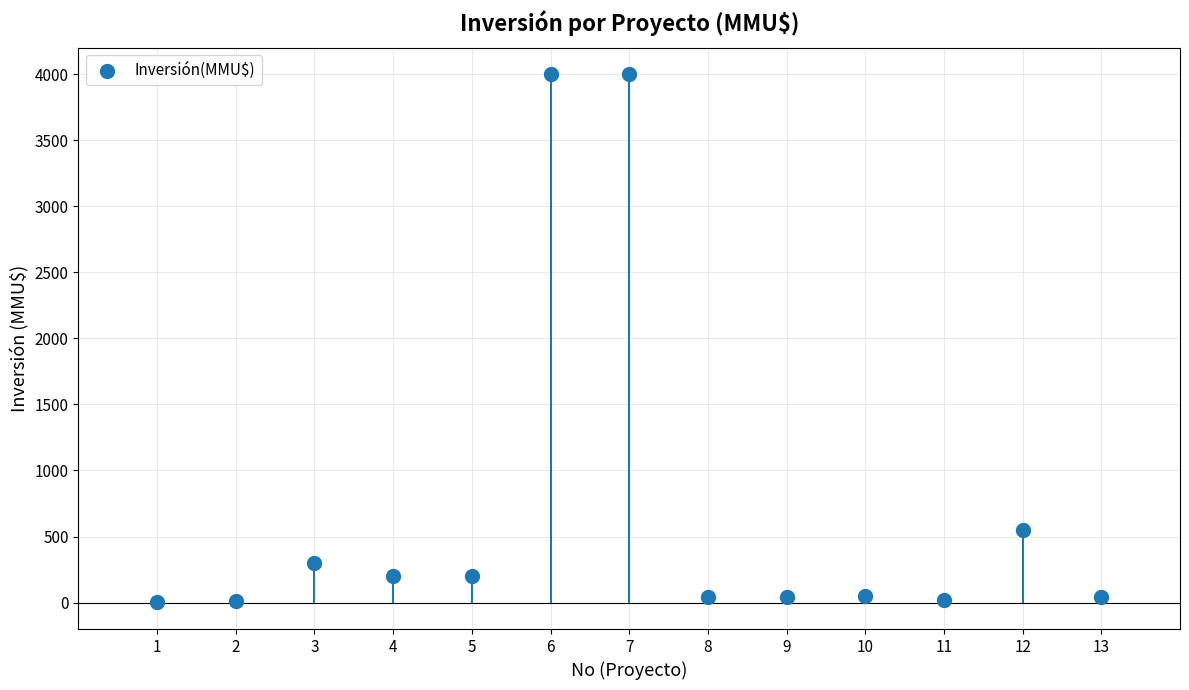

What is the range of X values (max minus min)?

12.0